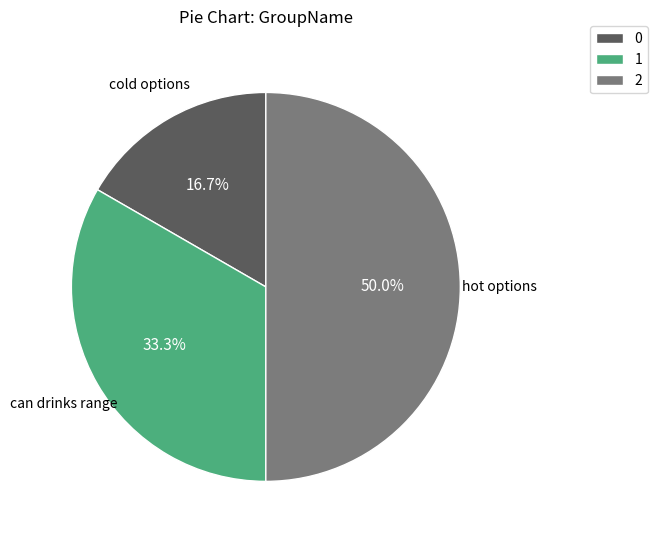

Does cold options account for over 50% of the chart?

No